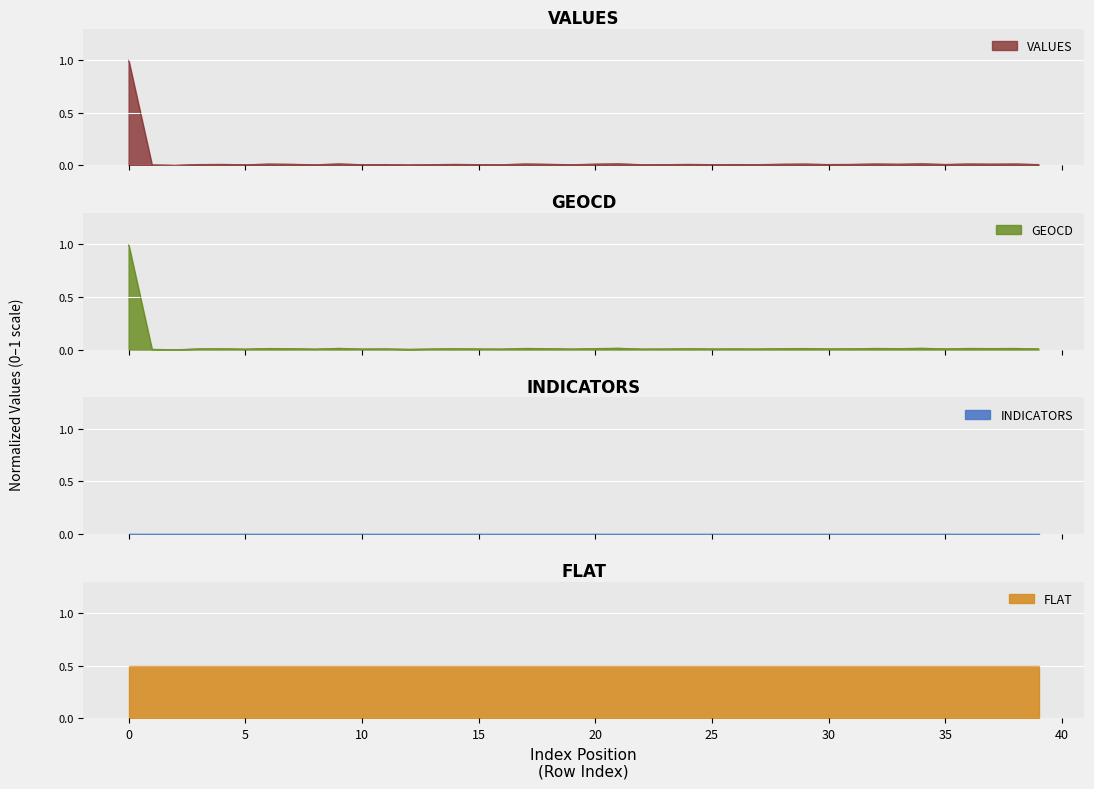

At which category does geocd reach its first local valley?

2